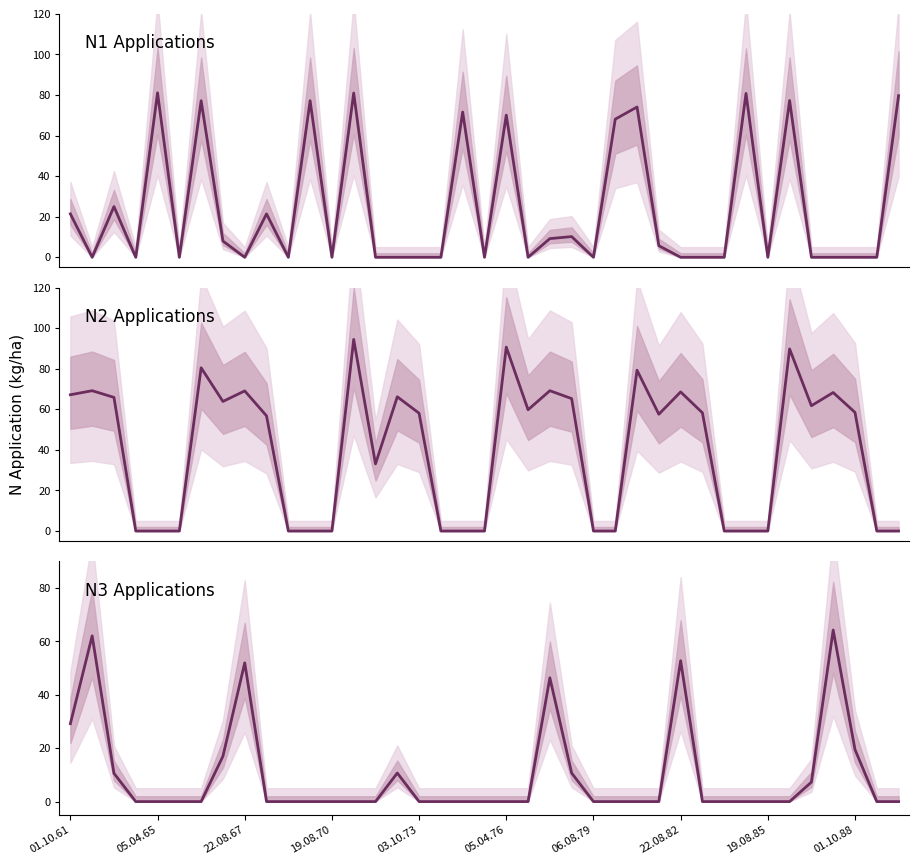

Rank the series at 22.08.82 from lowest to highest value.

N1 Applications, N3 Applications, N2 Applications